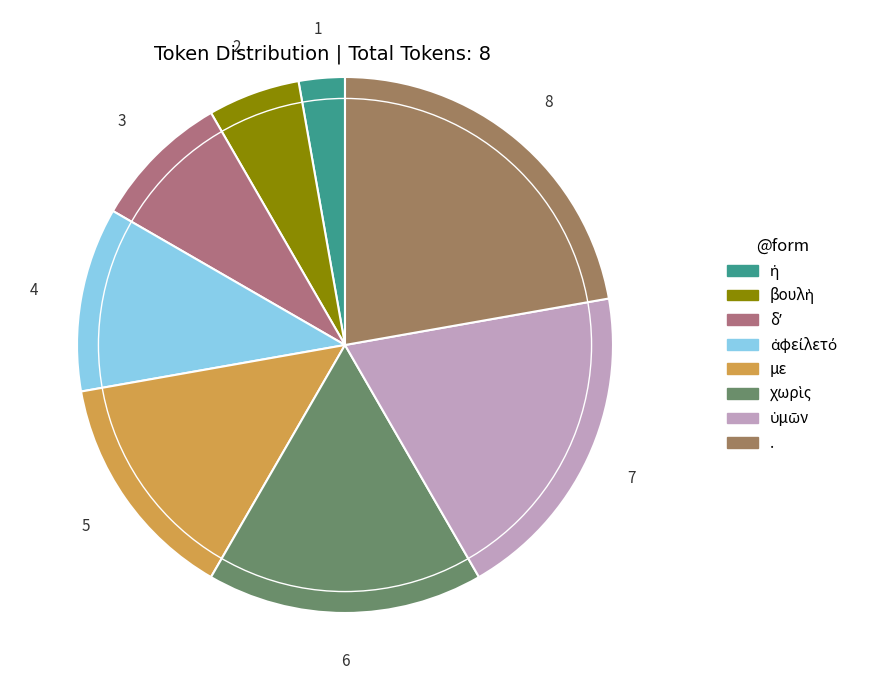

How many segments does this pie chart have?

8